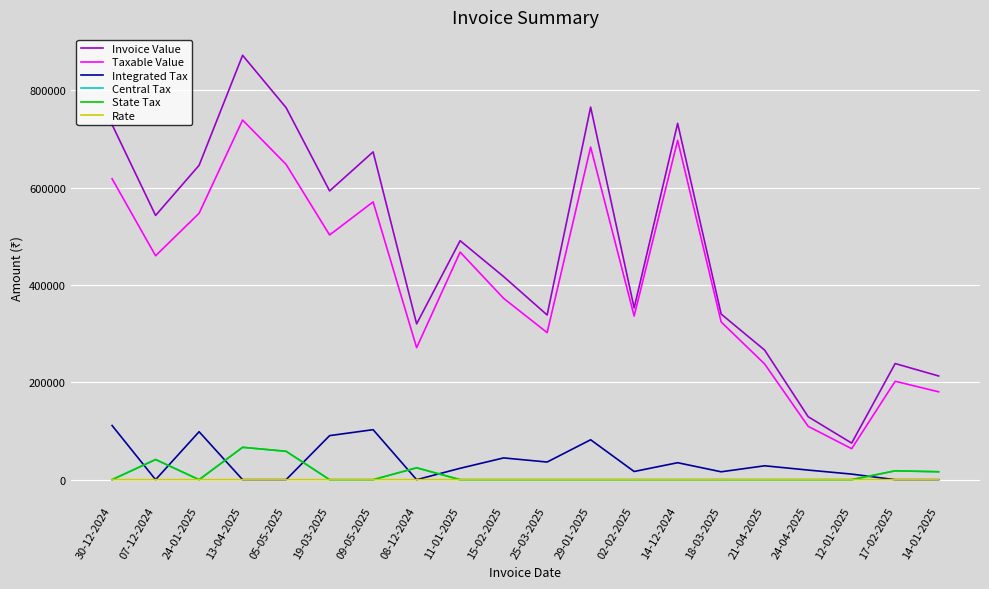

List the series in order of their peak value, highest first.

Invoice Value, Taxable Value, Integrated Tax, Central Tax, State Tax, Rate